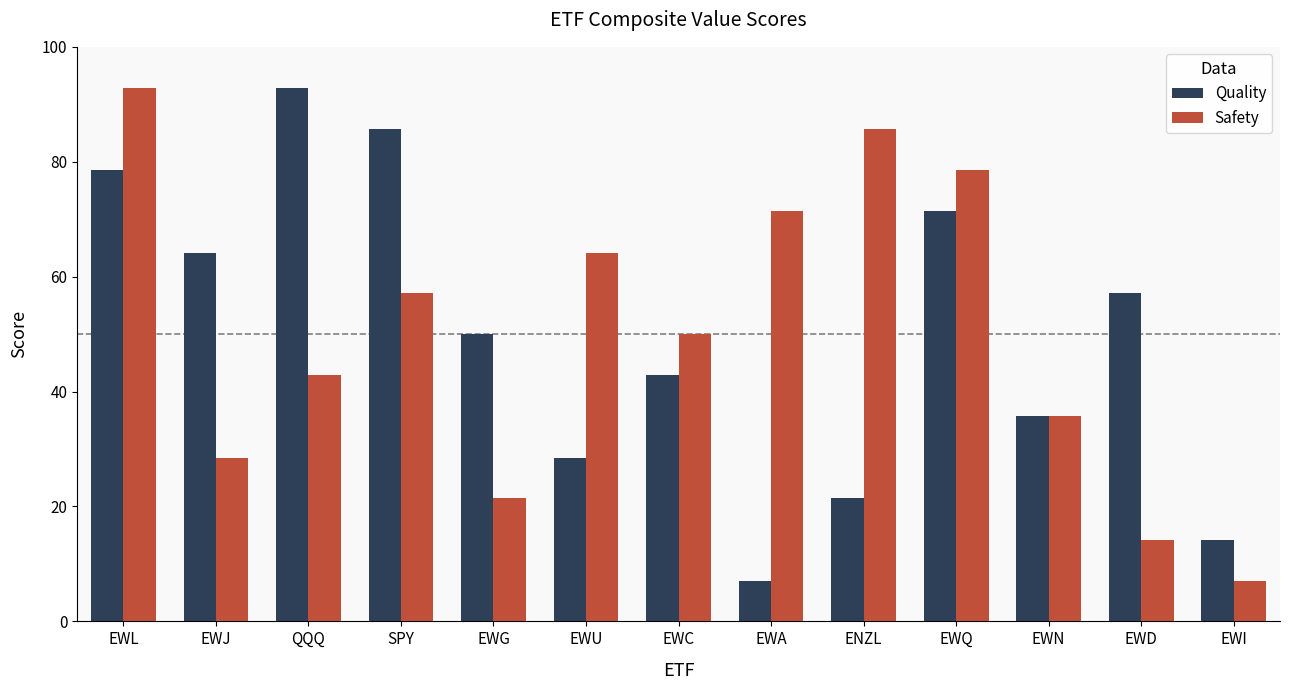

How many bars are there in total?

26